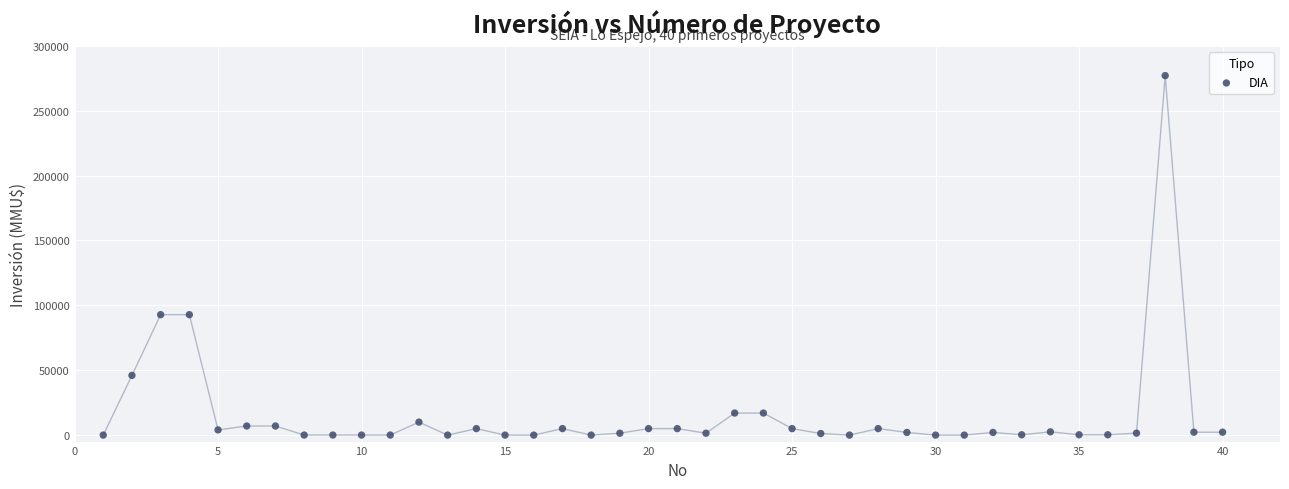

What is the range of X values (max minus min)?

39